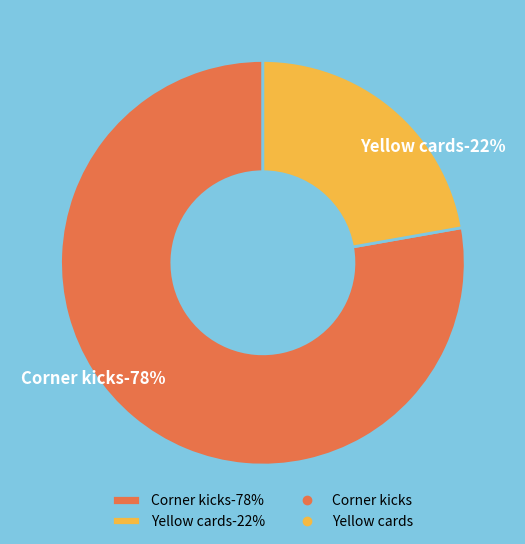

Between Corner kicks and Yellow cards, which is larger?

Corner kicks